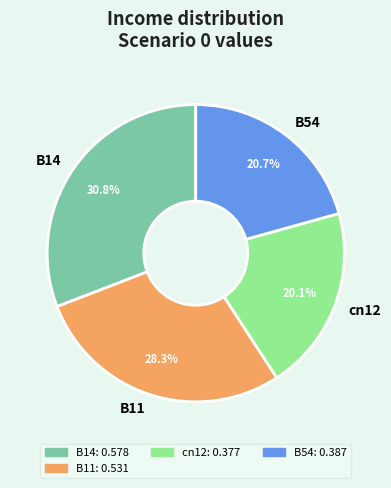

Does B54 represent more than half of the total?

No